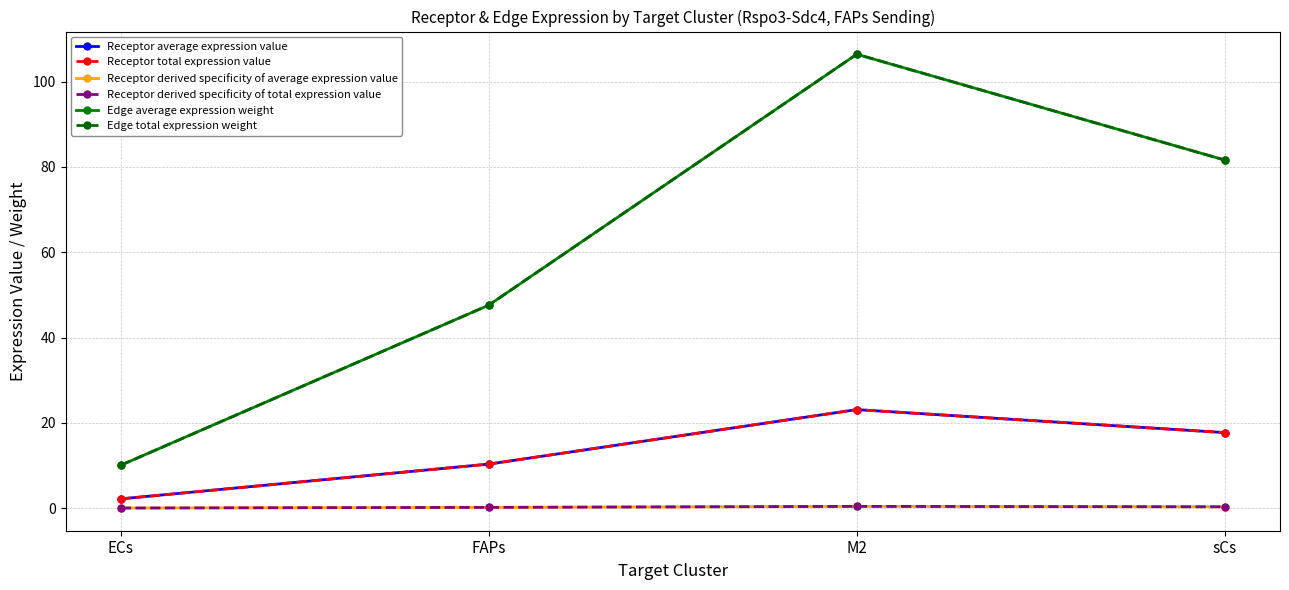

Does the chart have visible grid lines?

Yes